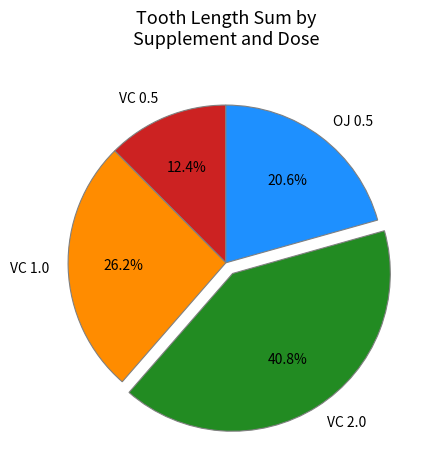

To the nearest percent, what is the difference between the largest and smallest slice percentages?

28%